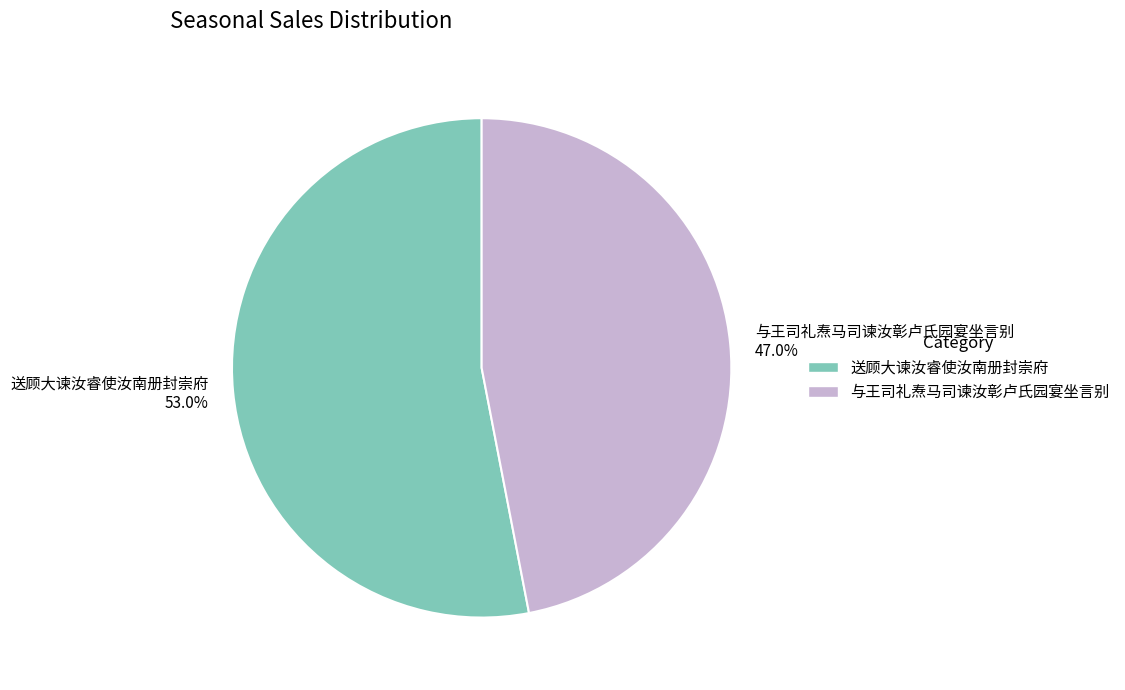

Which has a higher value, 送顾大谏汝睿使汝南册封崇府 or 与王司礼焘马司谏汝彰卢氏园宴坐言别?

送顾大谏汝睿使汝南册封崇府